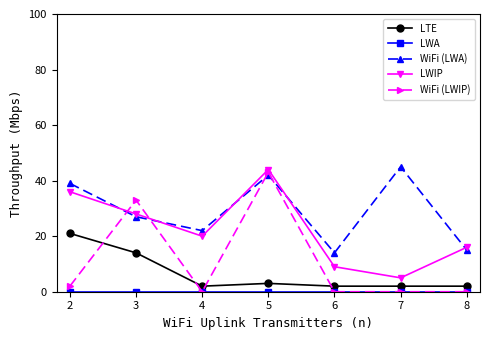

True or false: LWIP and LTE cross at least once.

False